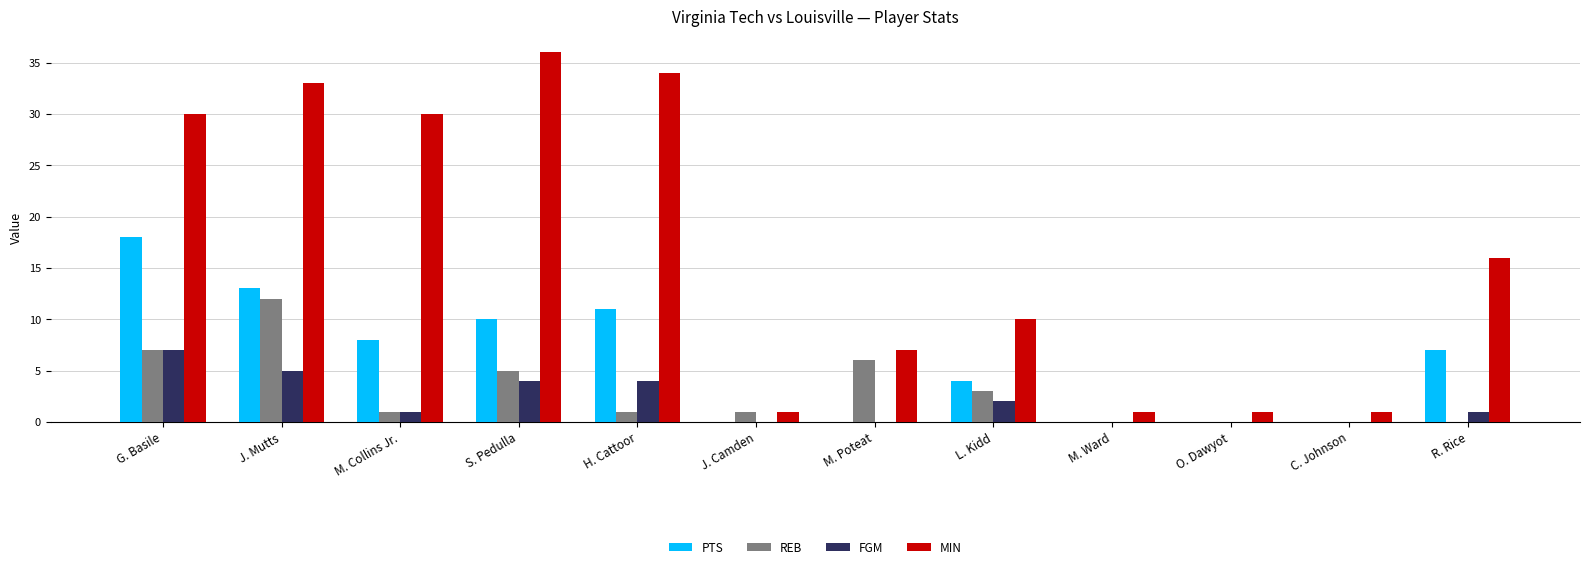

Is the value of MIN at J. Mutts greater than the value of FGM at M. Ward?

Yes